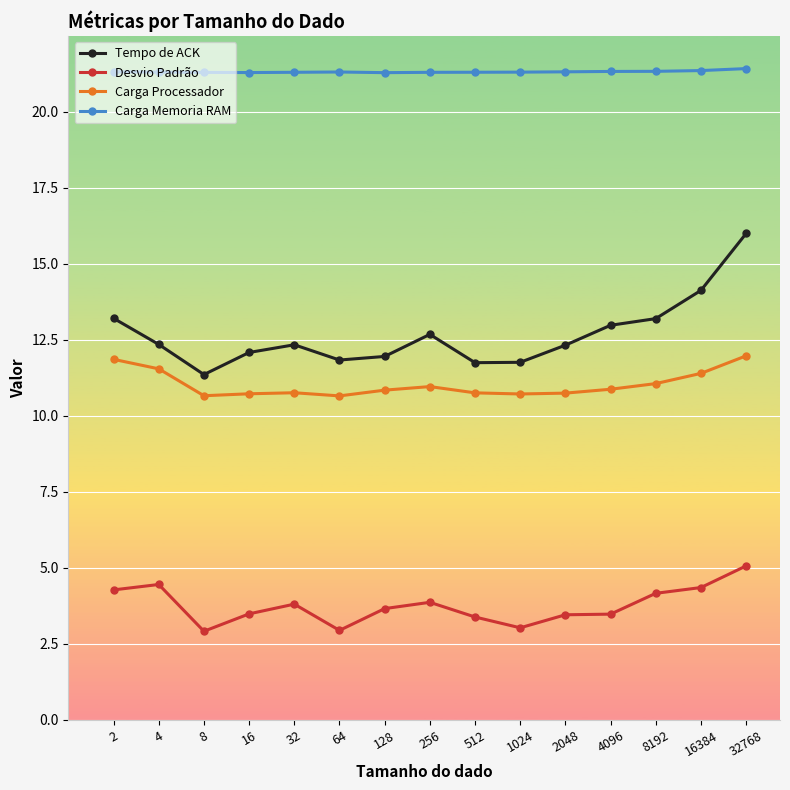

What are all the series names shown in the legend?

Tempo de ACK, Desvio Padrão, Carga Processador, Carga Memoria RAM